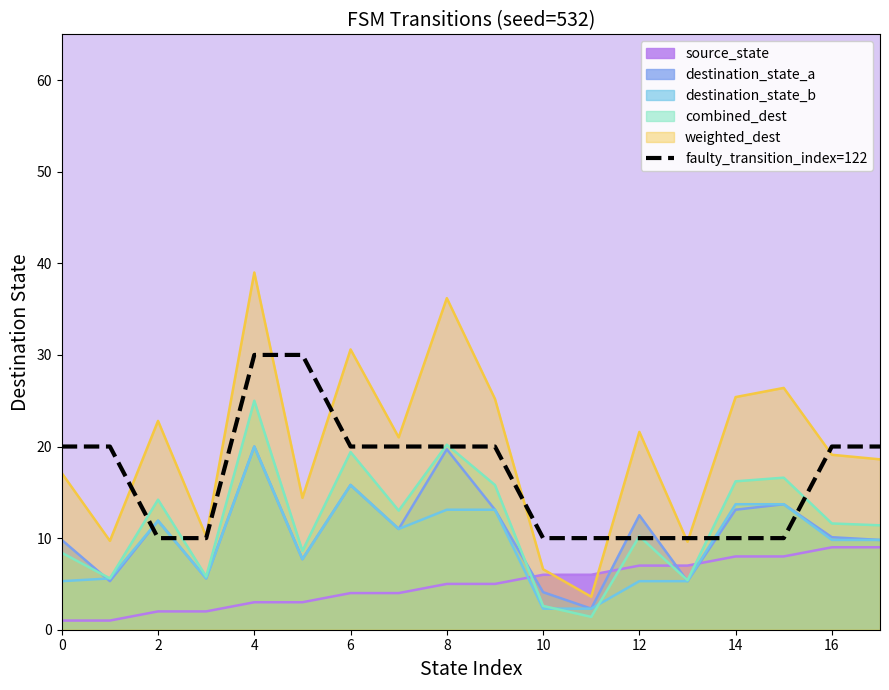

Reading left to right, extract all data points from this chart.

20	20	10	10	30	30	20	20	20	20	10	10	10	10	10	10	20	20